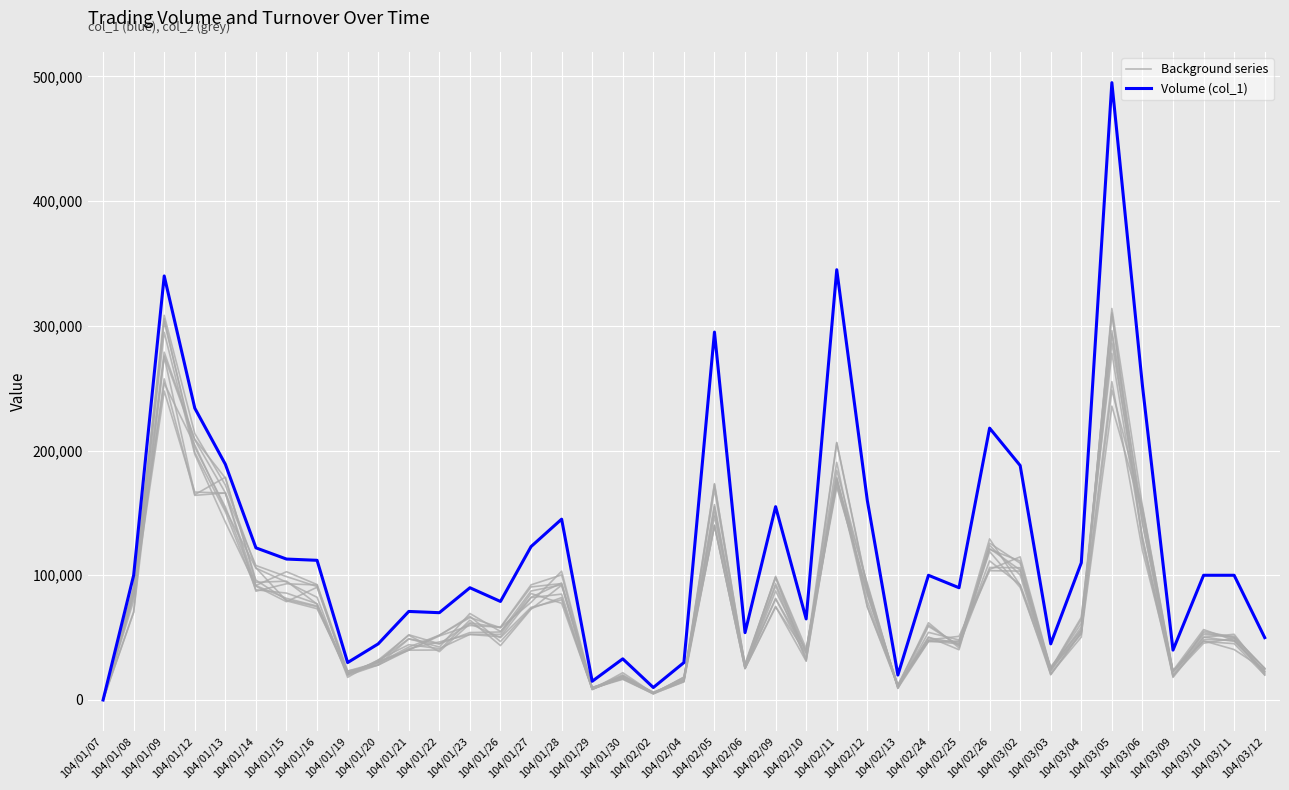

The Background series series shows 11464.3 at 104/03/09. True or false?

False